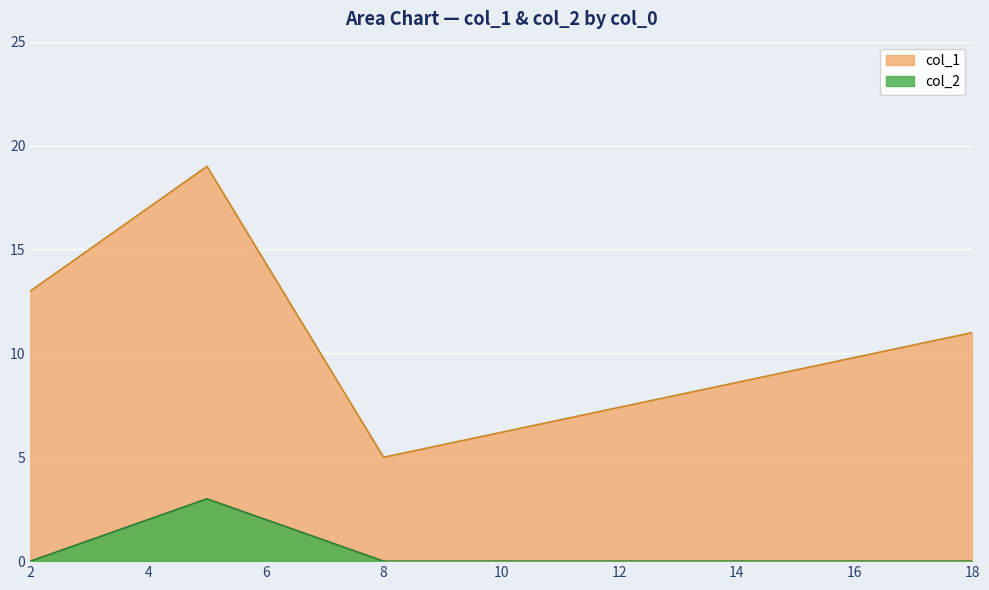

Where does the col_1 series first go above 13?

5